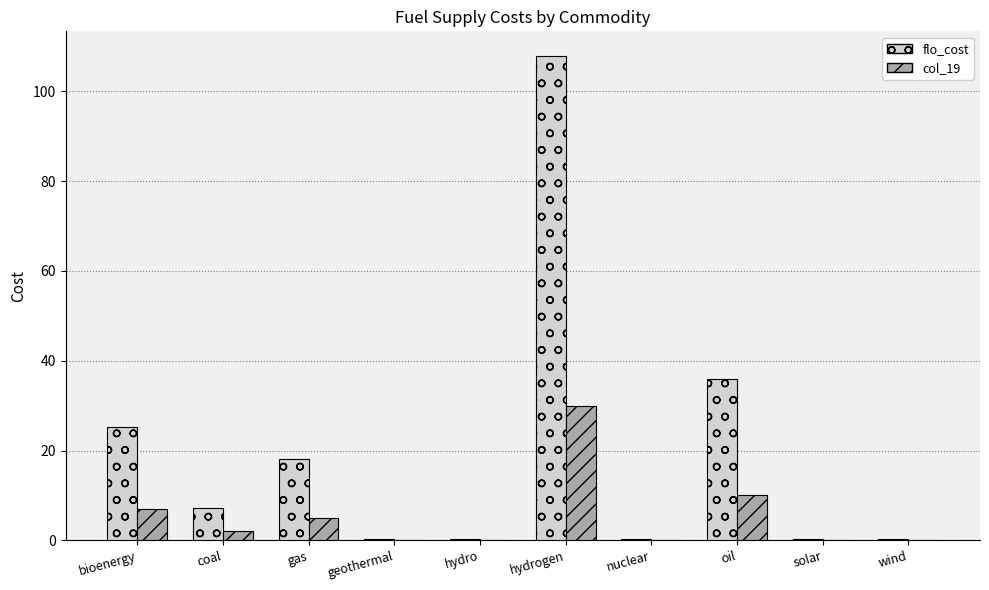

What is the sum of the col_19 values at geothermal and hydro?

0.2